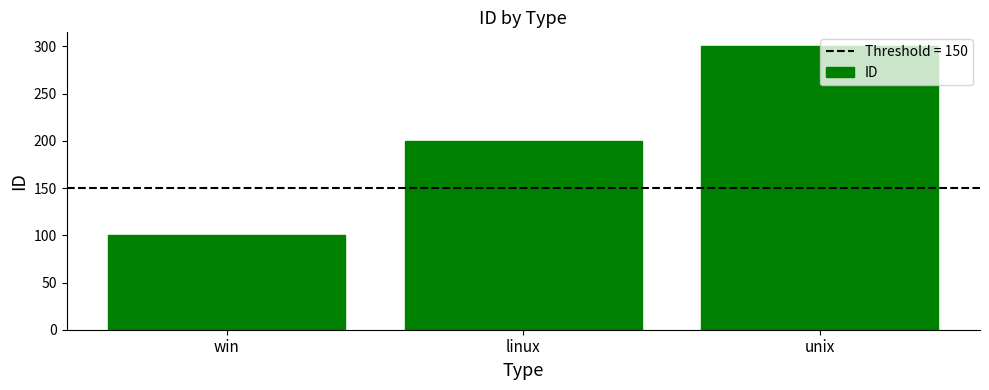

Is it true that the value at linux is 339?

False